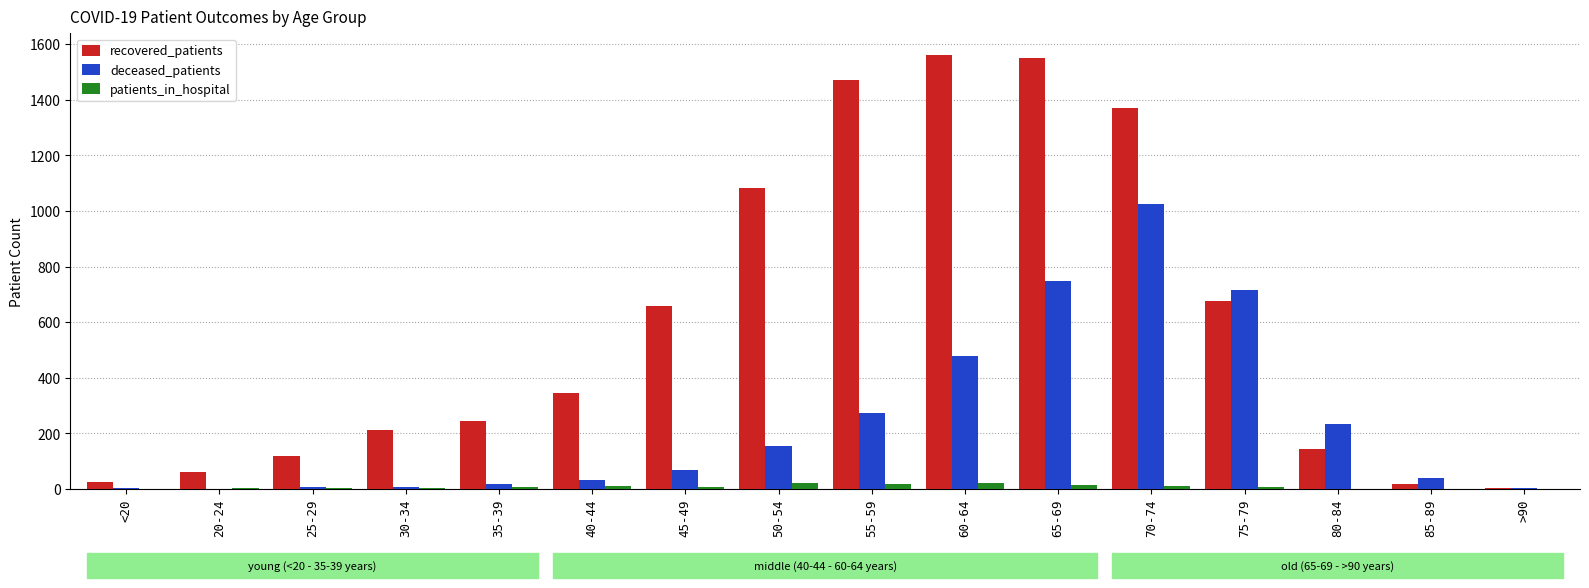

What is the maximum value shown in the chart?

1561